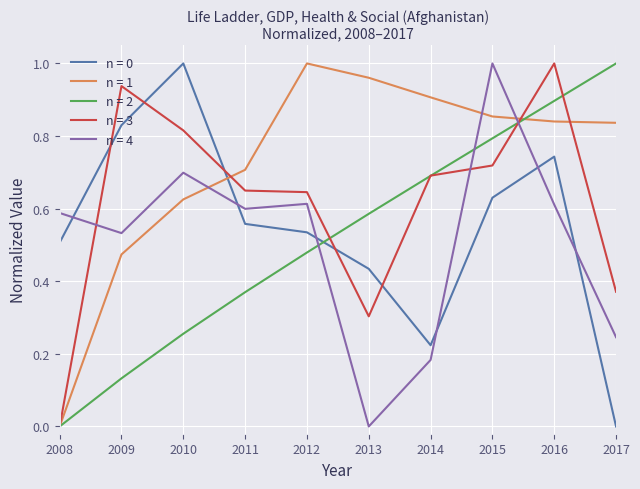

Rank the series at 2016 from lowest to highest value.

n = 4, n = 0, n = 1, n = 2, n = 3